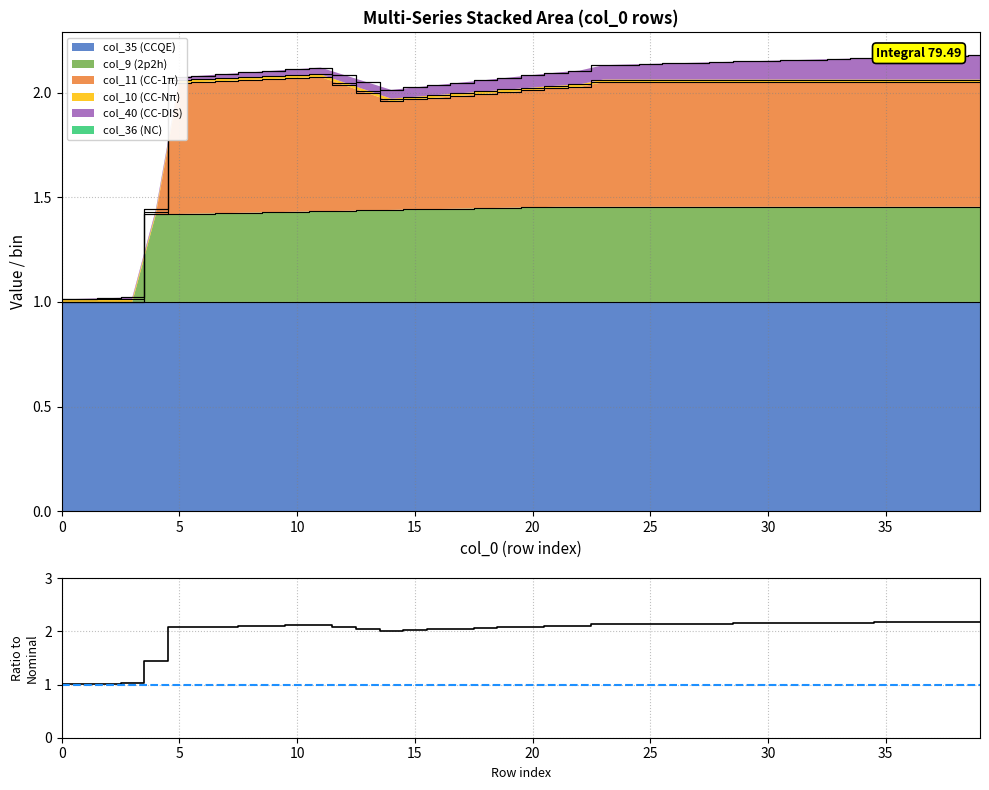

Reading right to left, what are all the values shown in this chart?

2.2	2.2	2.2	2.2	2.2	2.2	2.2	2.2	2.2	2.2	2.1	2.1	2.1	2.1	2.1	2.1	2.1	2.1	2.1	2.1	2.1	2.1	2.0	2.0	2.0	2.0	2.0	2.1	2.1	2.1	2.1	2.1	2.1	2.1	2.1	1.4	1.0	1.0	1.0	1.0